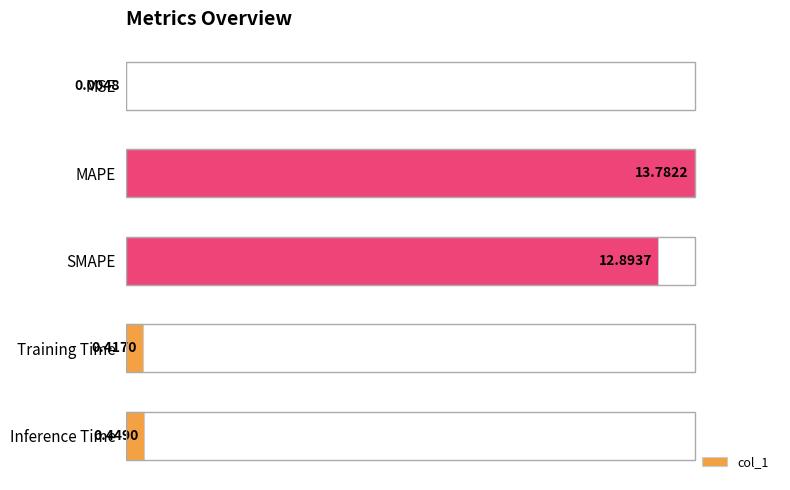

Where does the data first go above 3?

1